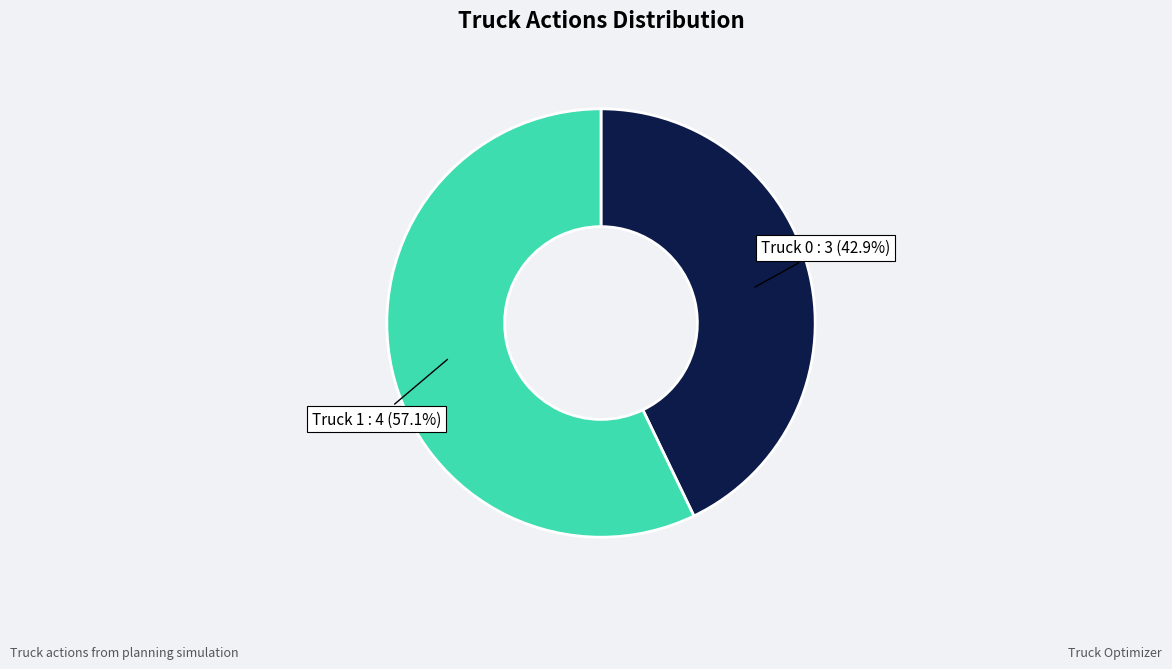

How many slices are in this pie chart?

2